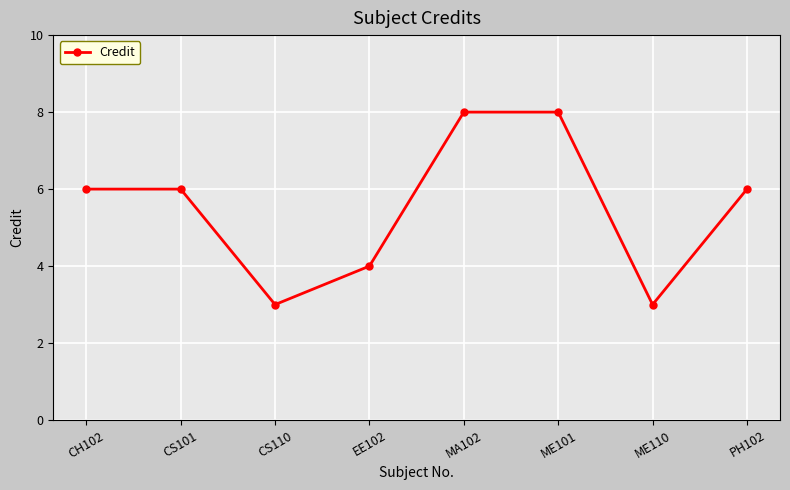

How many interior local valleys (lower than both neighbors) does the data have?

2